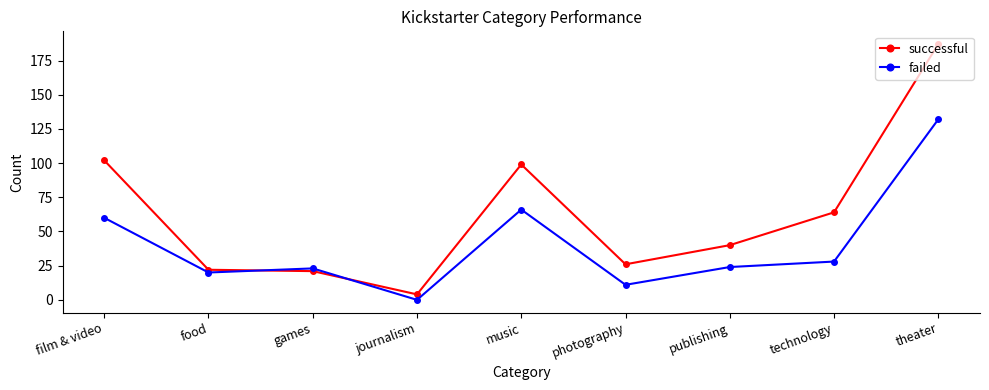

Is it true that successful equals 11 at publishing?

False